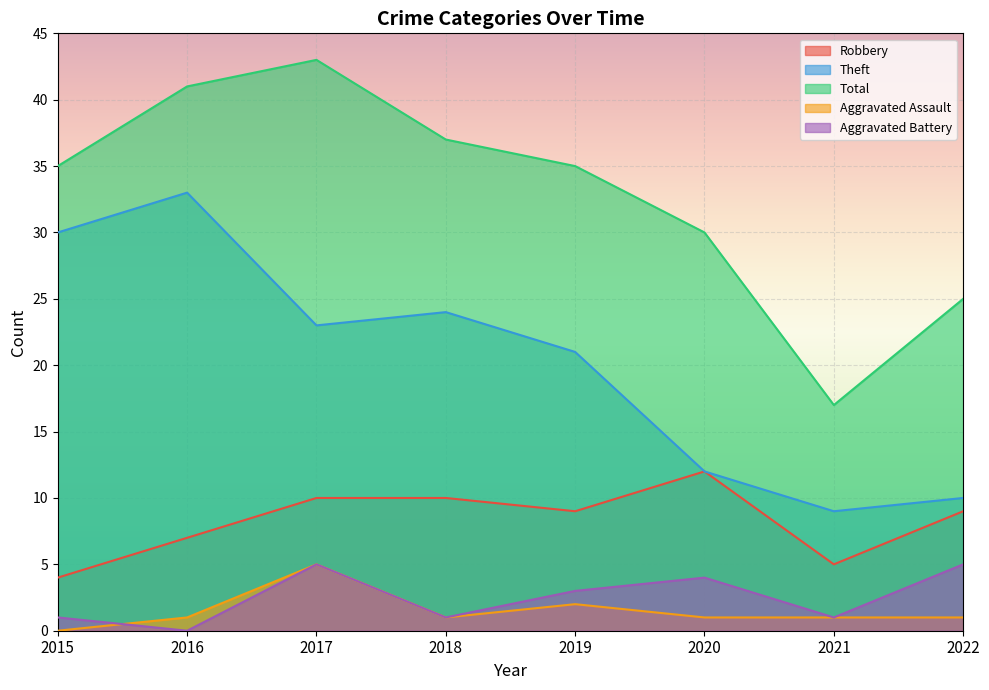

Rank the series at 2019 from lowest to highest value.

Aggravated Assault, Aggravated Battery, Robbery, Theft, Total